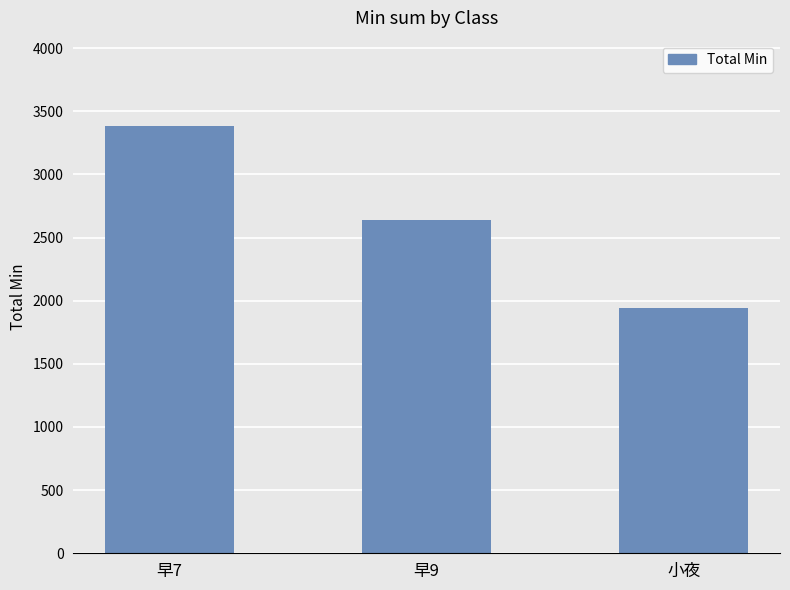

Between 小夜 and 早7, which is larger?

早7